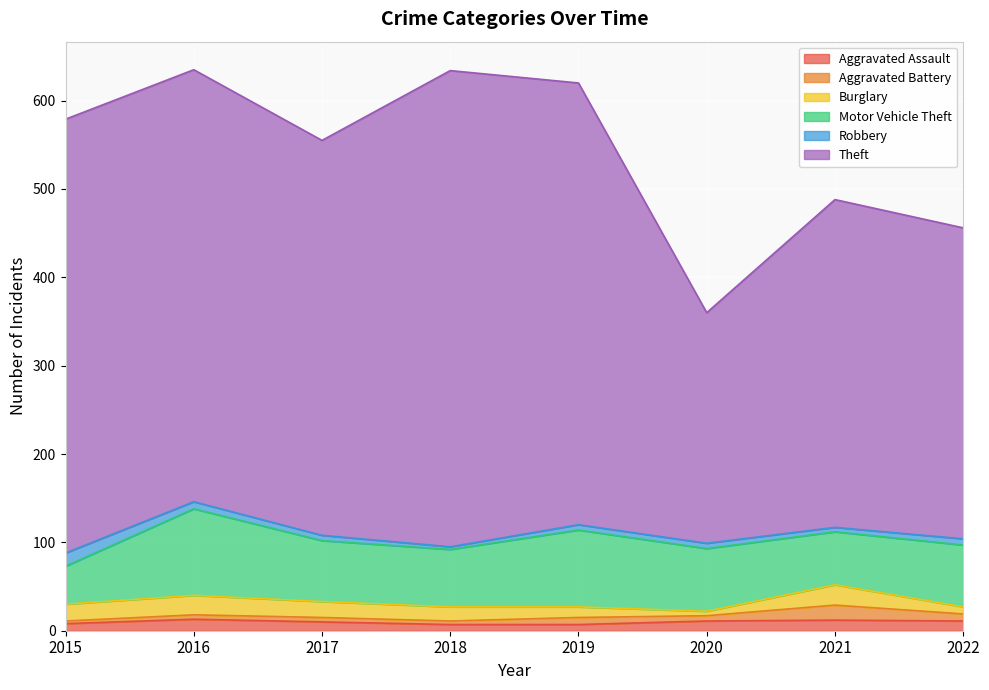

What is the difference between the maximum and minimum values in the Robbery series?

12